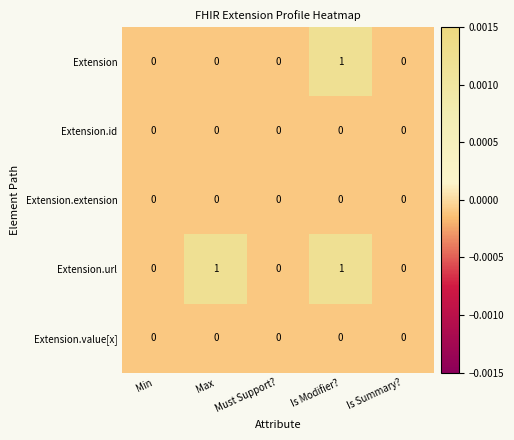

Which series changed the most between Max and Must Support??

Extension.url